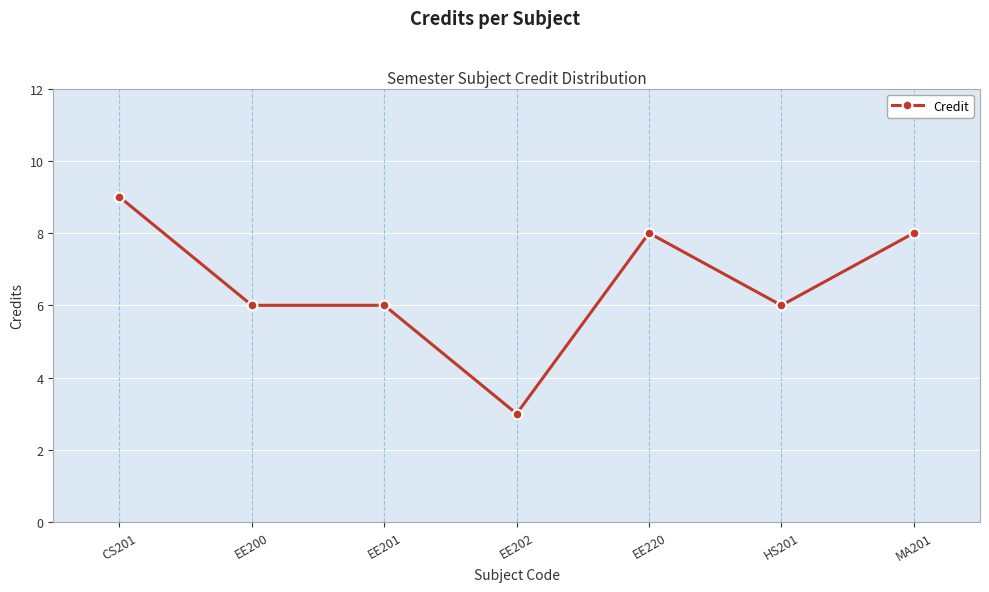

What is the change in value from EE200 to EE202?

-3